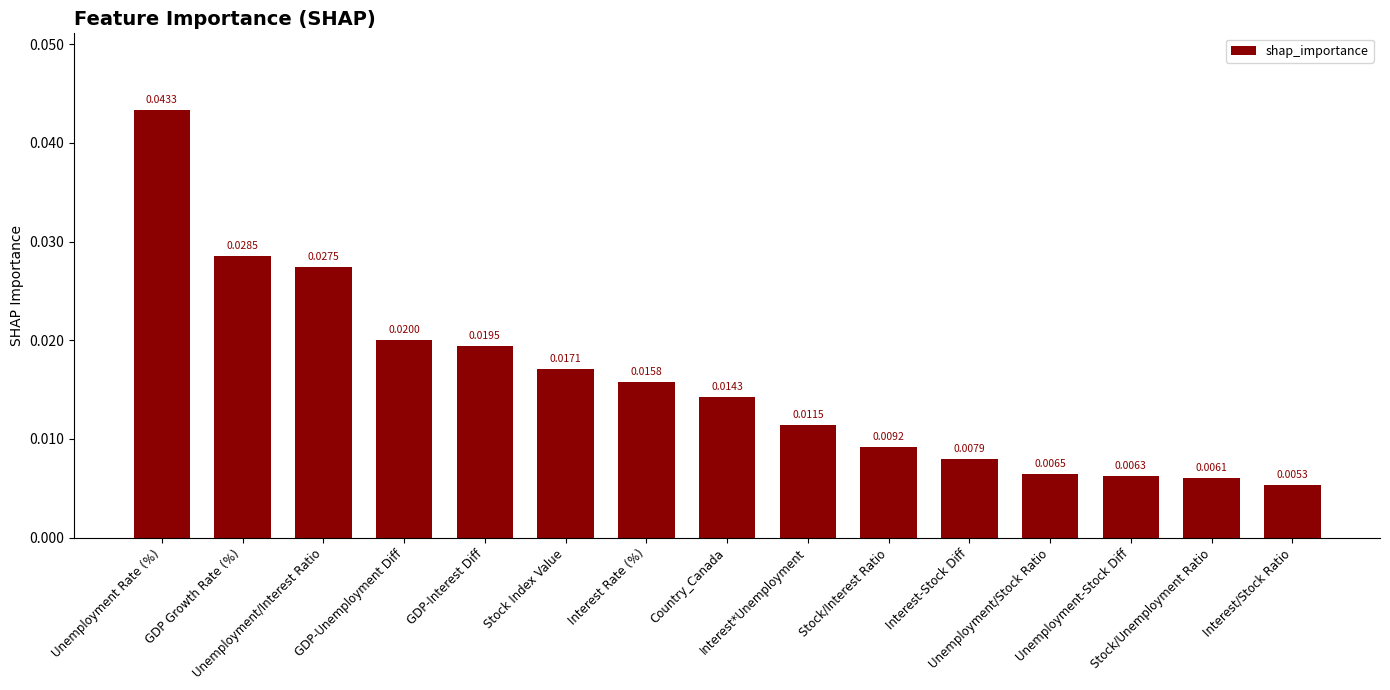

How many series are shown in this chart?

1